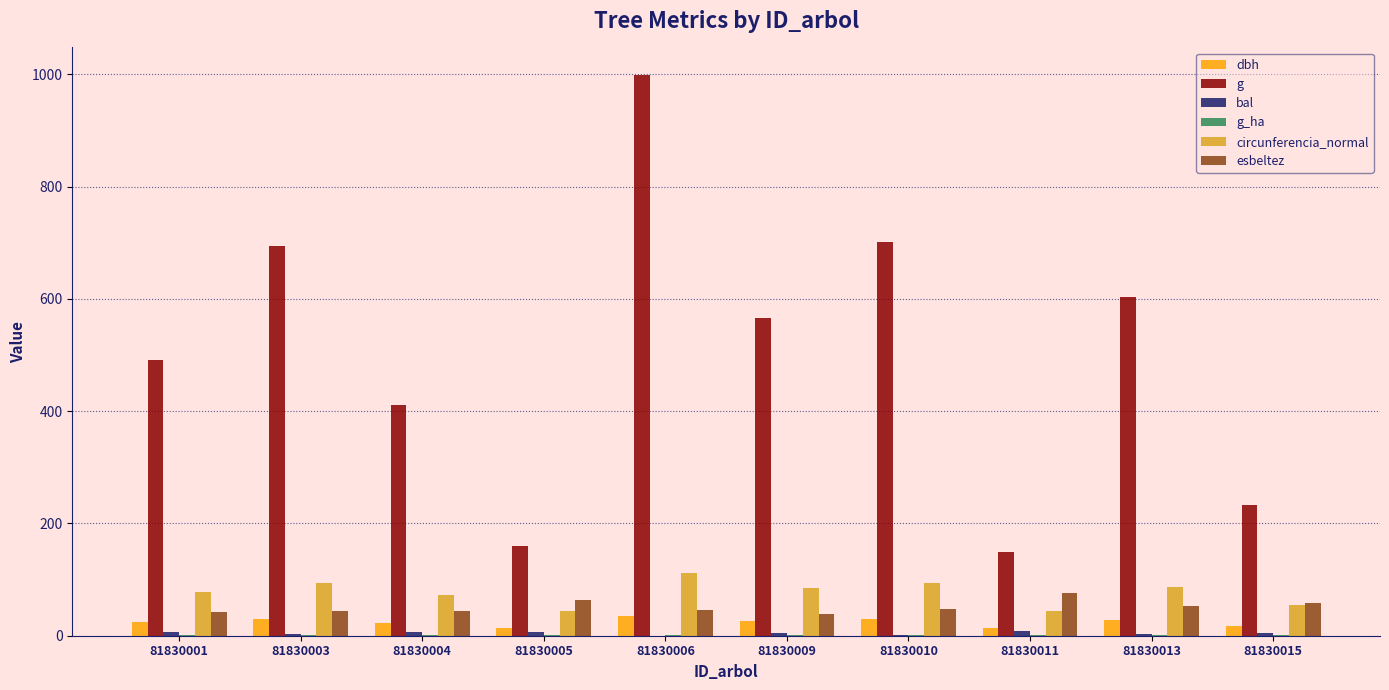

Between 81830010 and 81830013, which series saw the biggest shift?

g